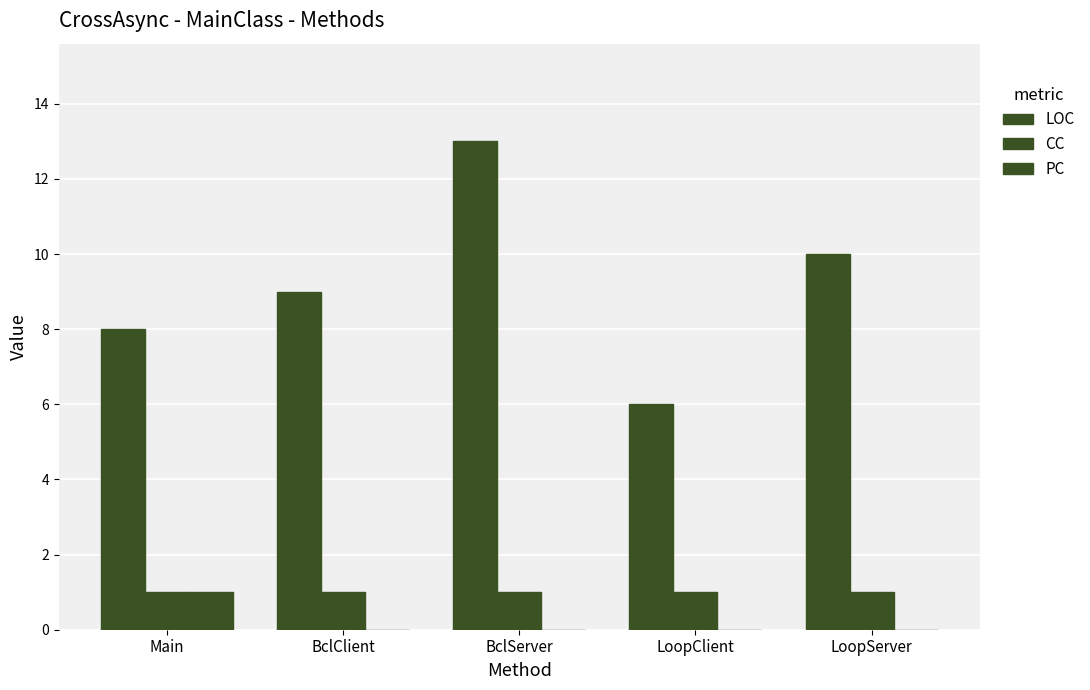

What is the highest value of the LOC series?

13